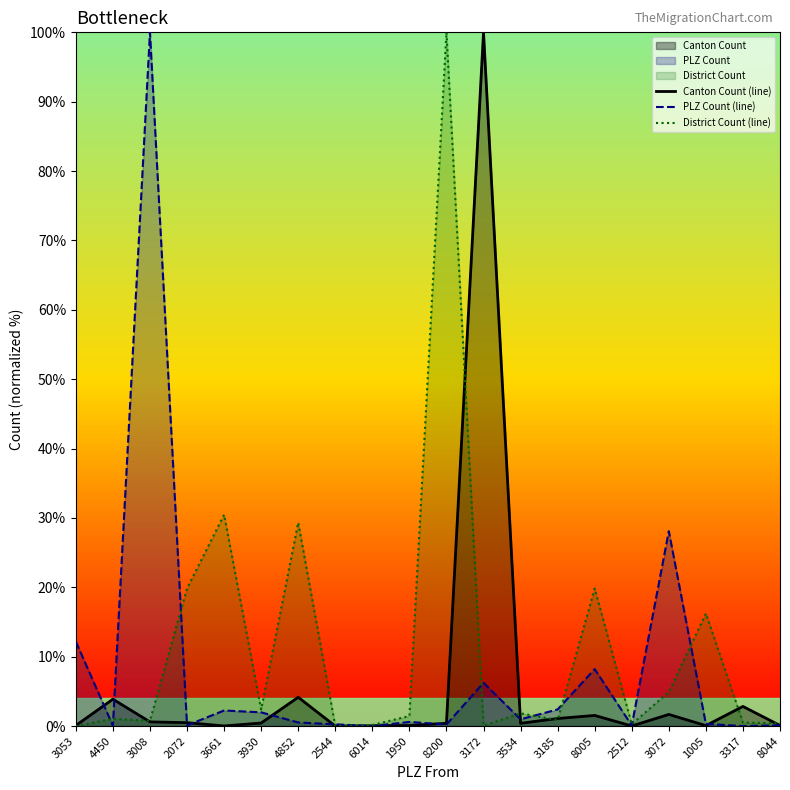

What is the label of the 12th point from the left?

3172